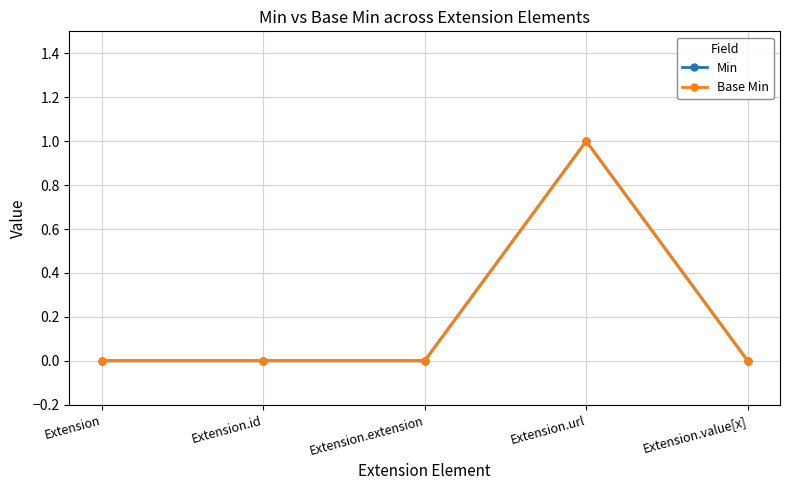

Reading right to left, extract all data points from this chart.

Min: 0	1	0	0	0
Base Min: 0	1	0	0	0